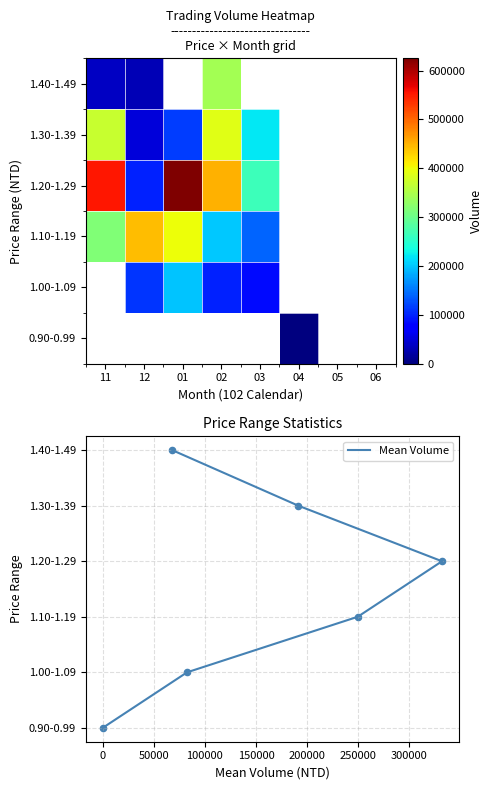

Which category has the highest value in the 1.10-1.19 series?

12